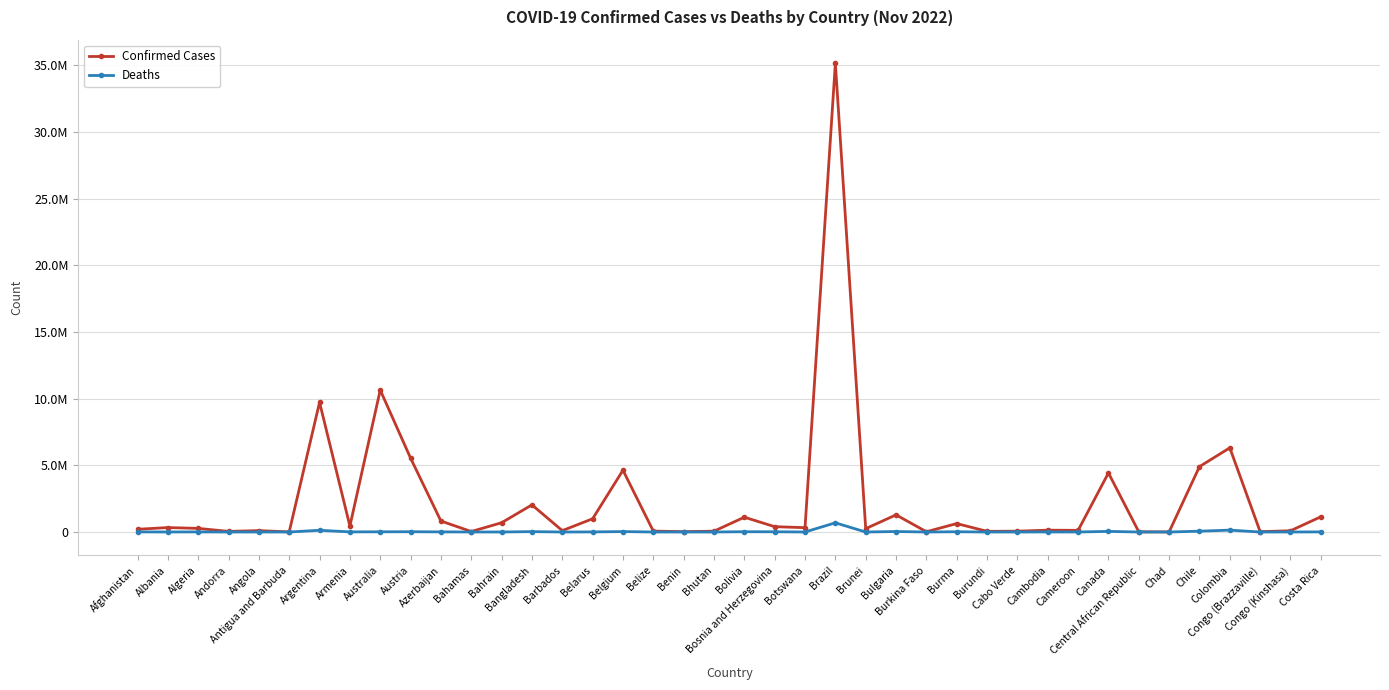

What is the average value of the Confirmed Cases series?

2332302